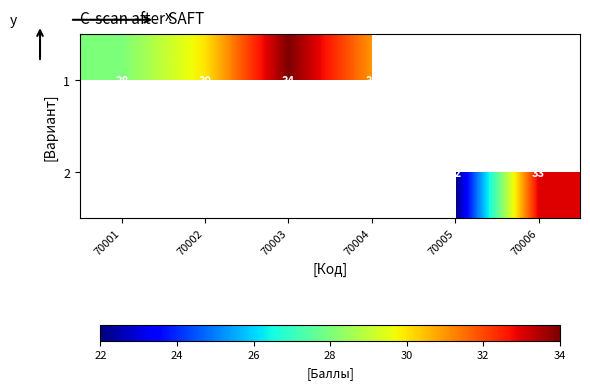

The value of 1 at 70001 is 28. True or false?

True